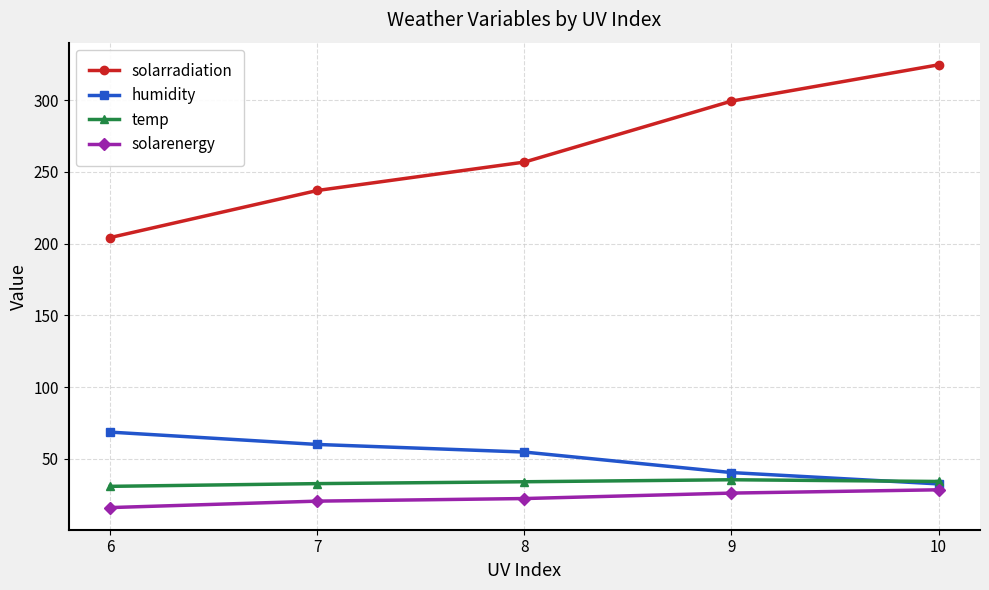

Count the number of data series in this chart.

4